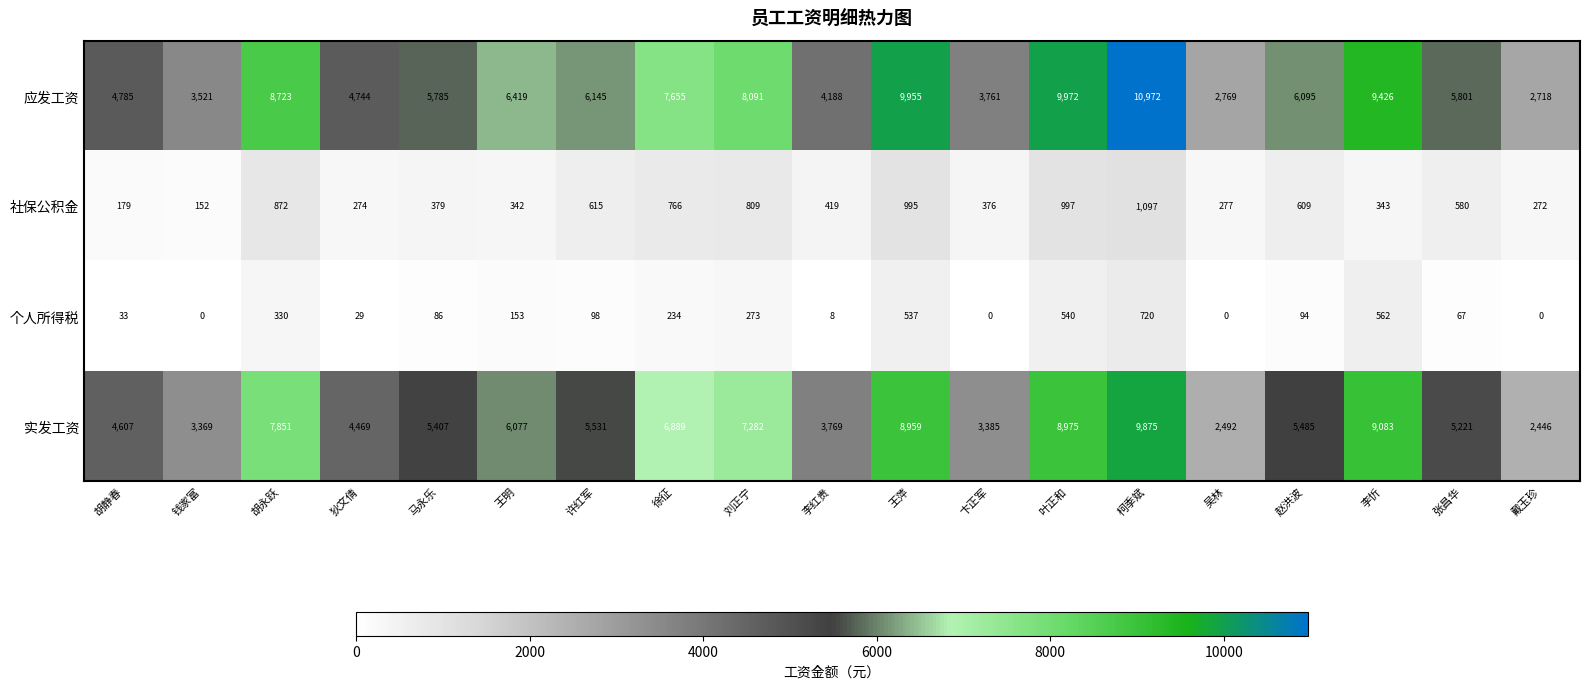

How many values in the 实发工资 series are below 5485?

9